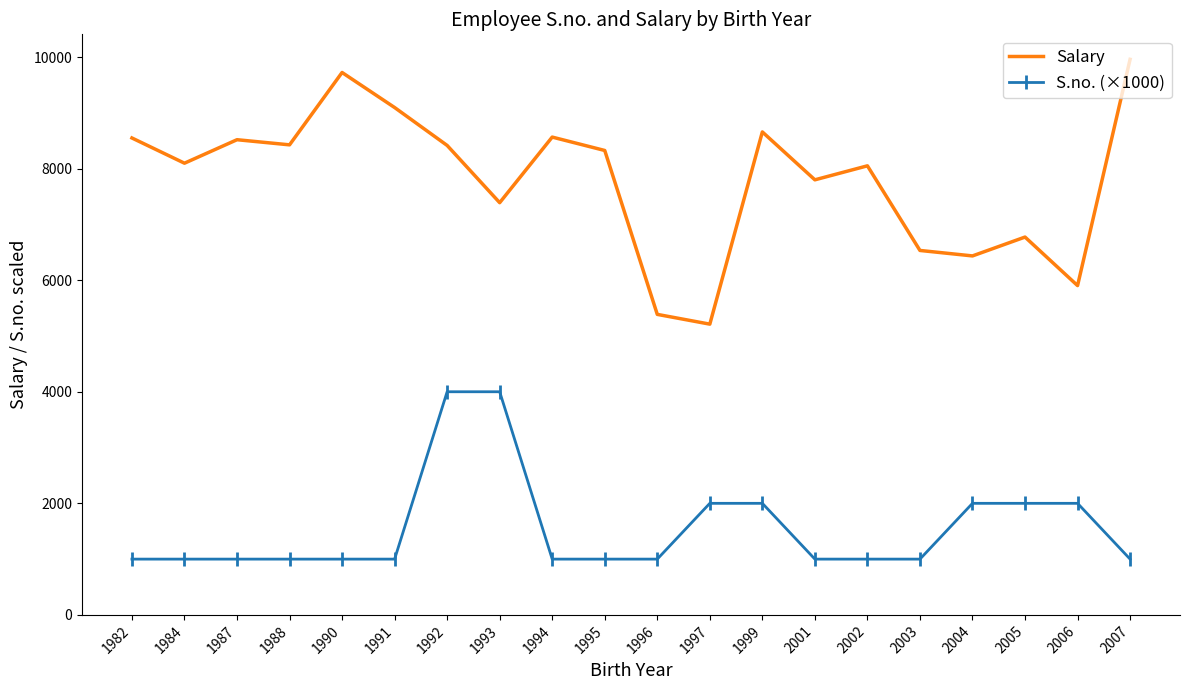

True or false: S.no. (×1000) and Salary cross at least once.

False